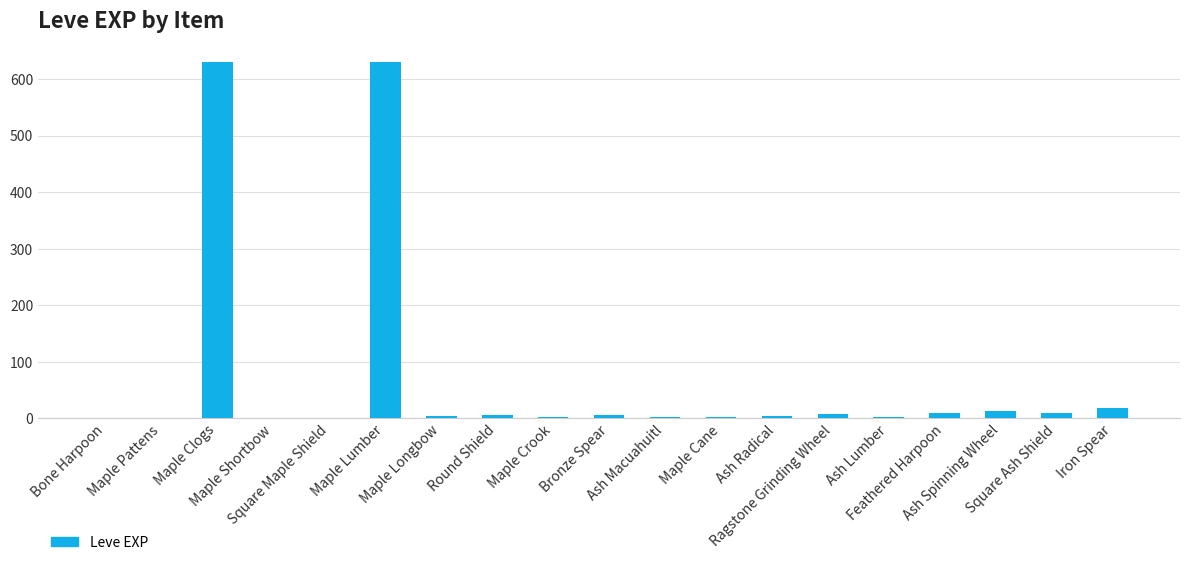

What is the sum of all values?

1349